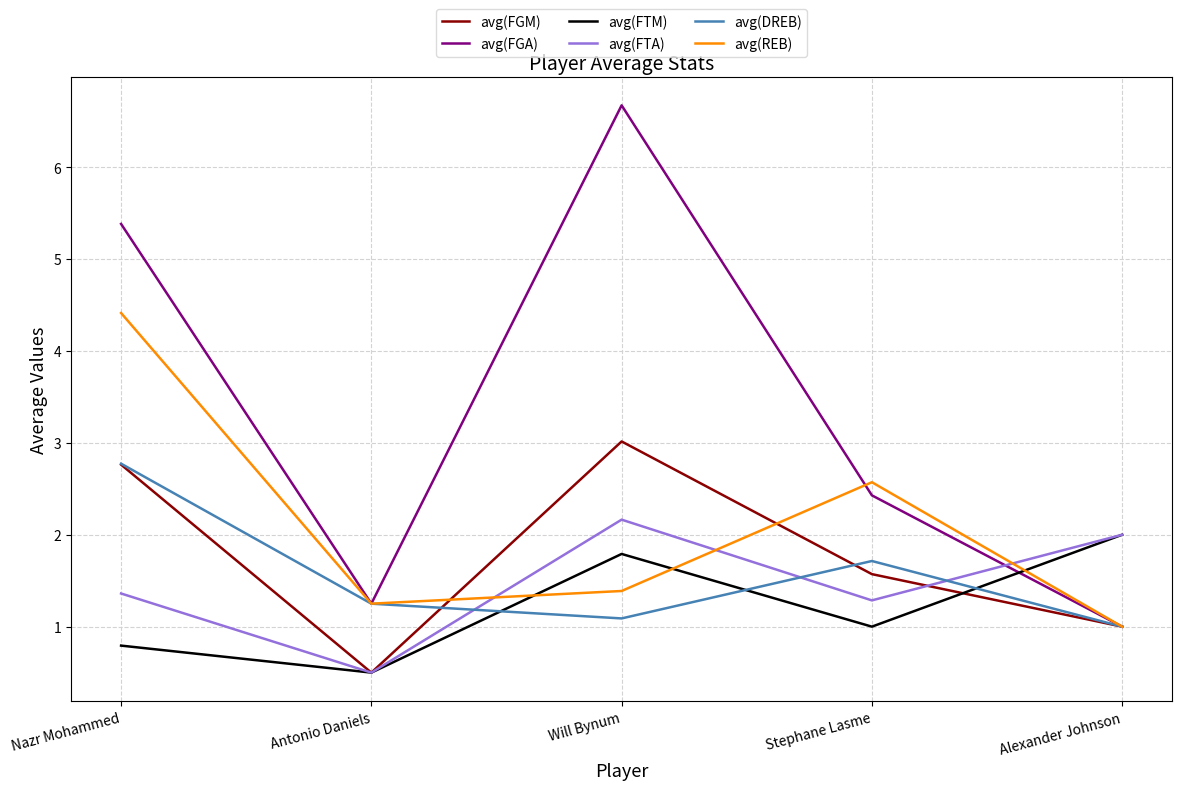

At how many categories does at least one series exceed 1?

5